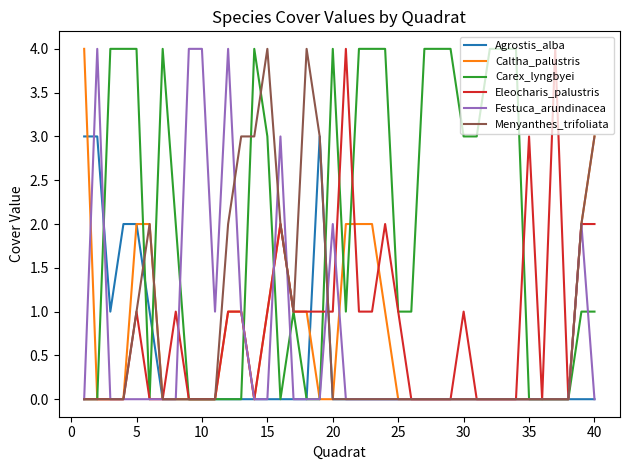

What is the highest value of the Eleocharis_palustris series?

4